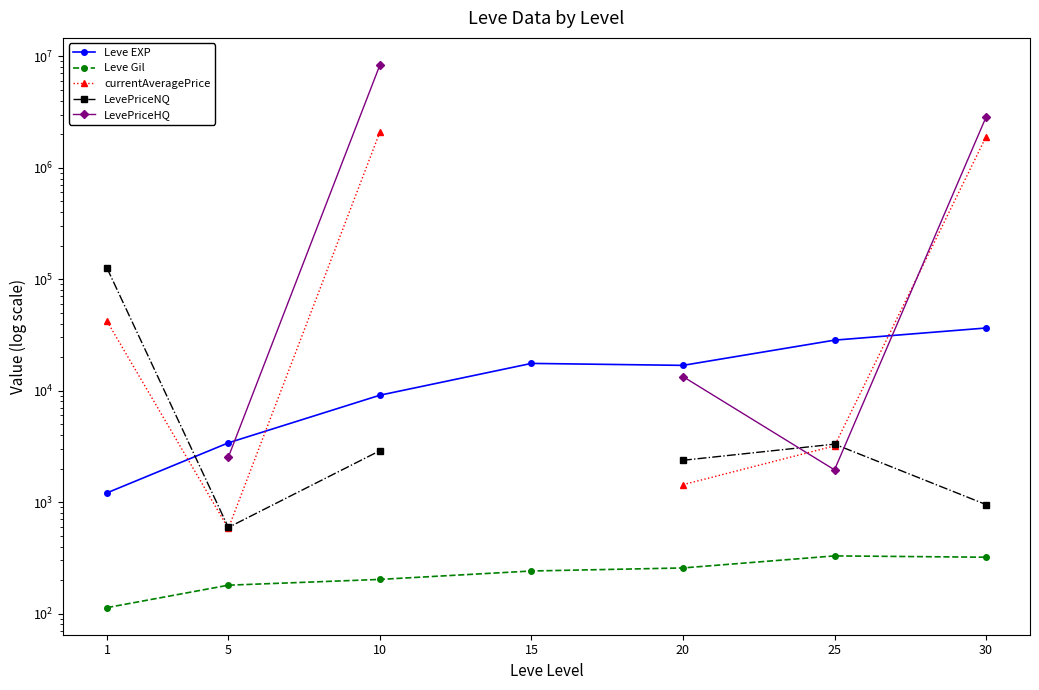

What is the maximum value for currentAveragePrice?

2085228.8